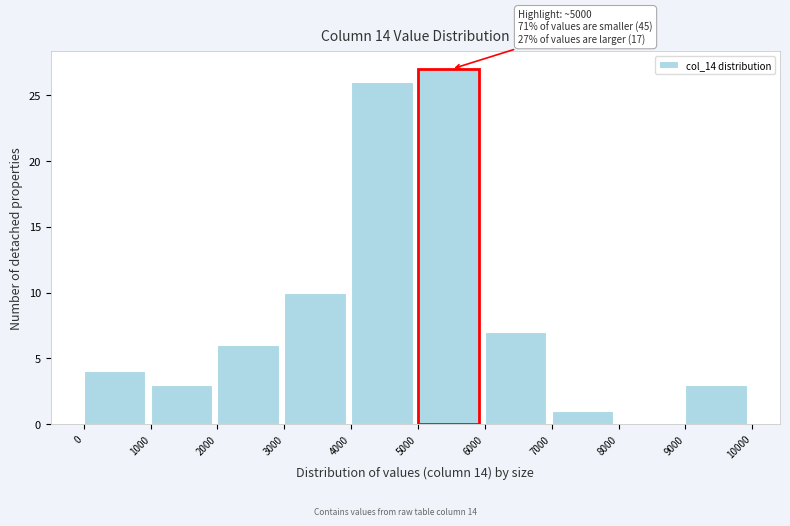

Which range on the x-axis has the tallest bar?

5000 to 6000